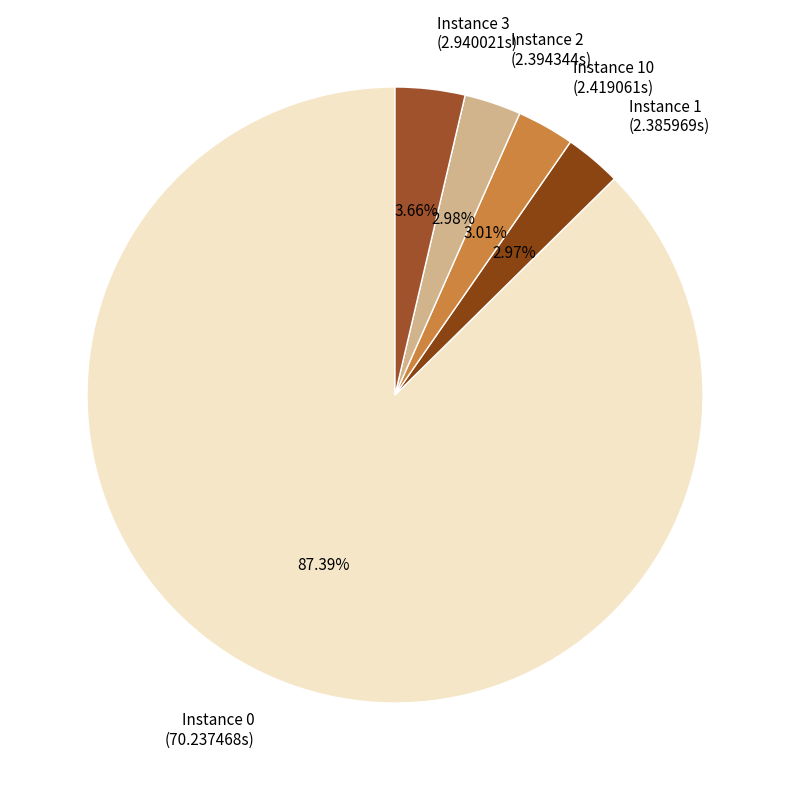

Which has a higher value, Instance 0 or Instance 3?

Instance 0